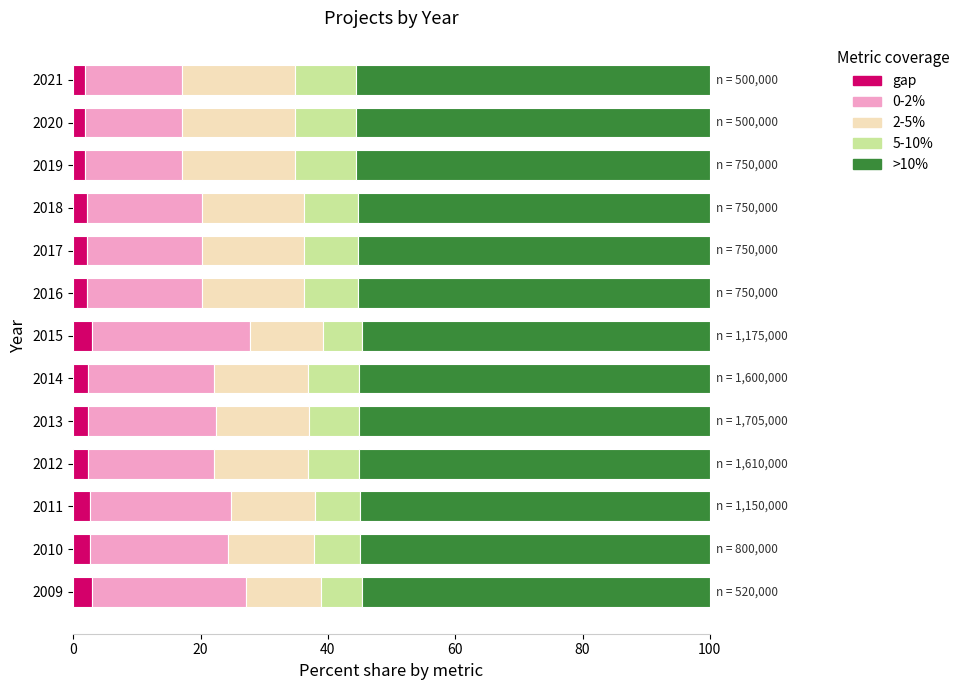

What is the maximum value for gap?

3.0